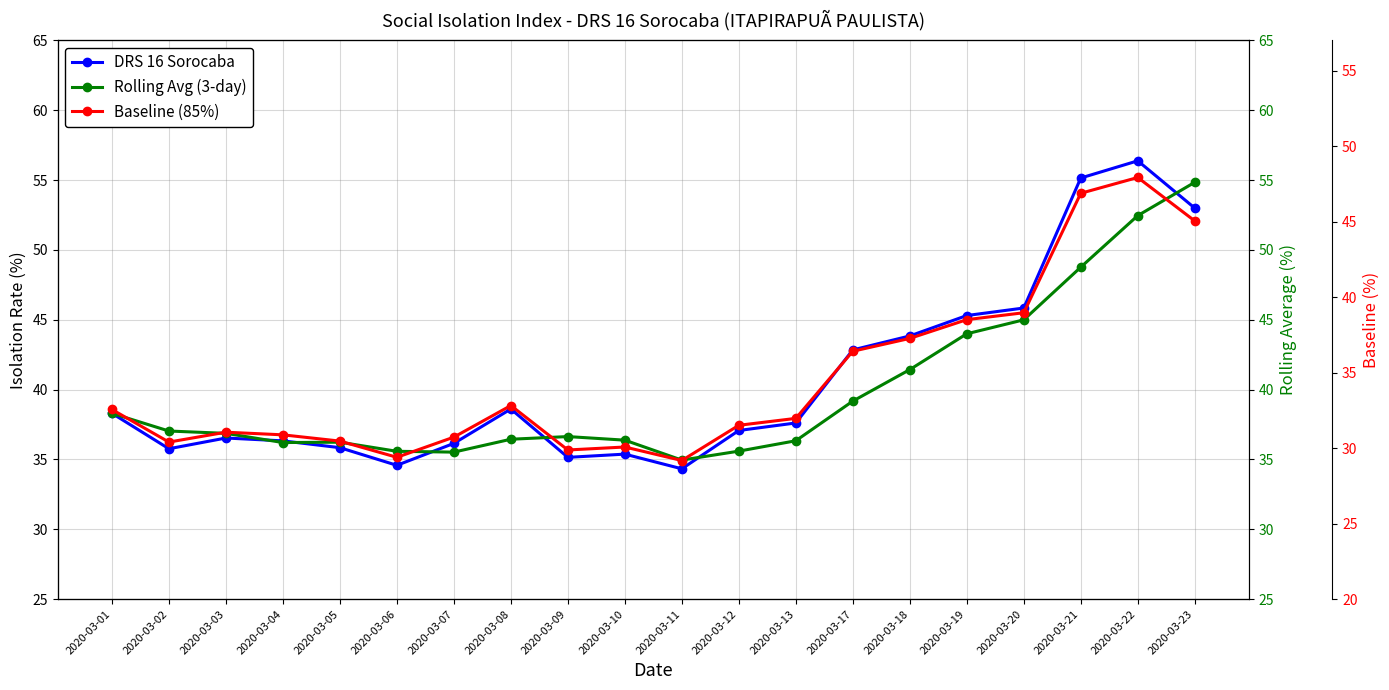

Which series has the largest range (max minus min)?

DRS 16 Sorocaba